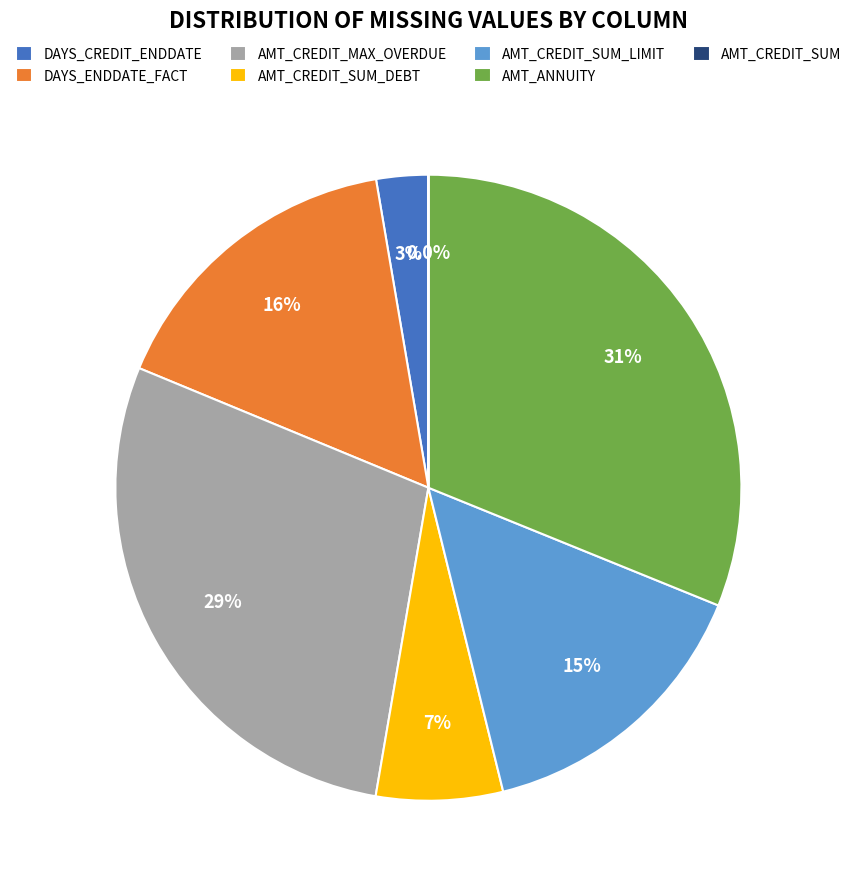

Which category has the biggest portion of the pie?

AMT_ANNUITY